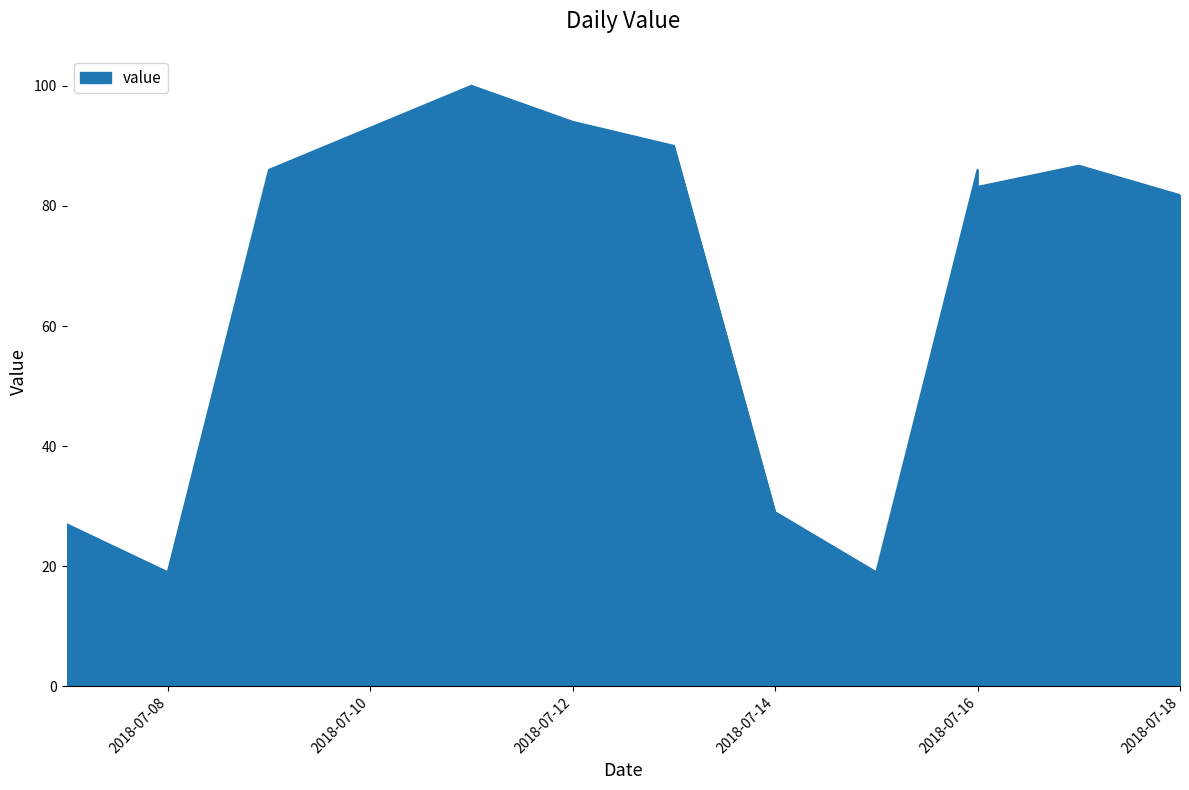

The chart shows a value of 100.0 at 2018-07-11. True or false?

True